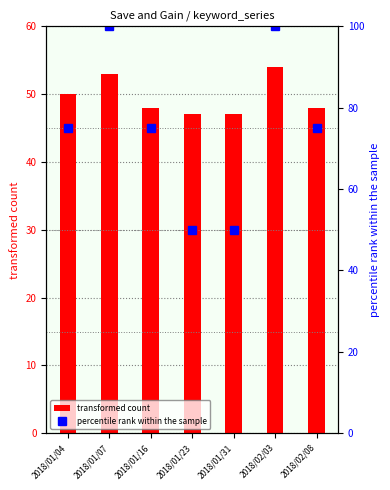

Which series changed the most between 2018/01/16 and 2018/01/23?

percentile rank within the sample